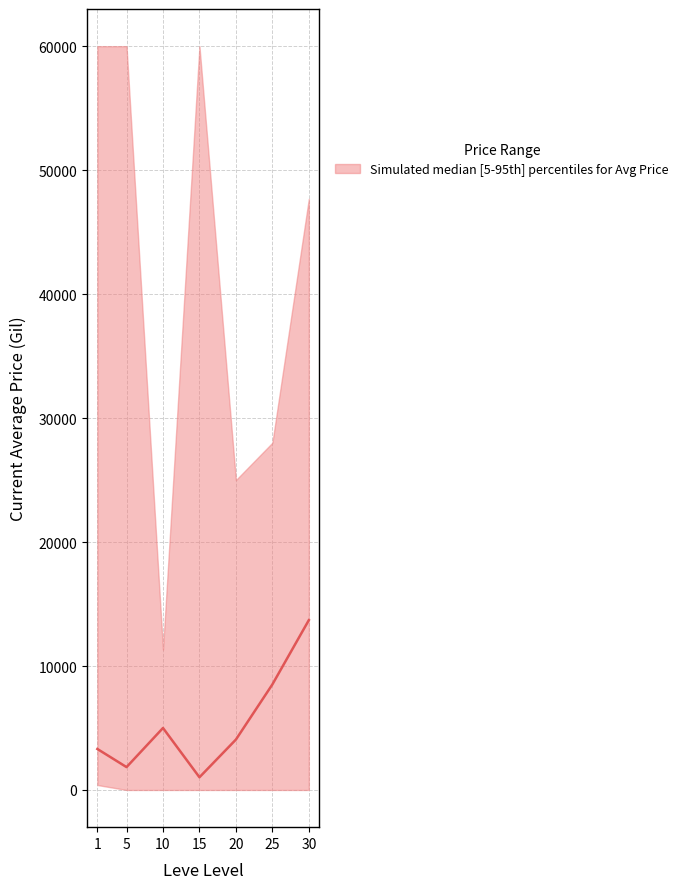

What is the difference between the values at 30 and 20?

9632.7